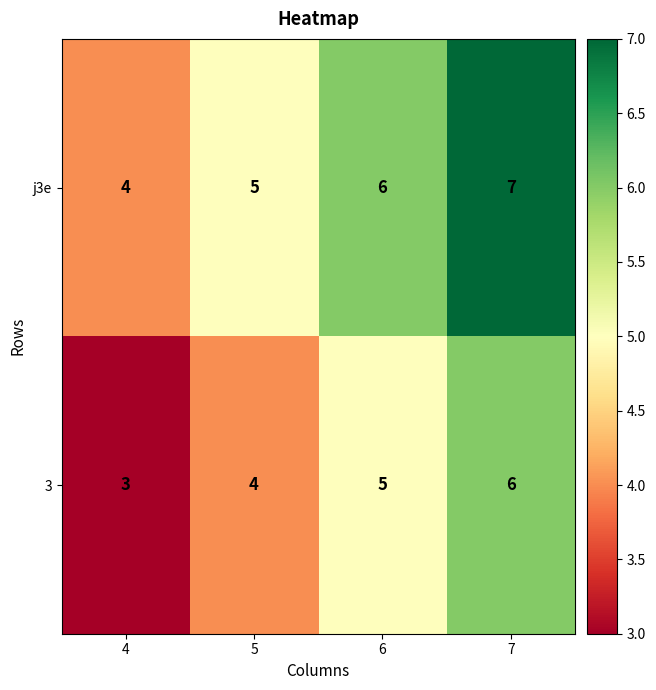

How many categories are shown in the chart?

4